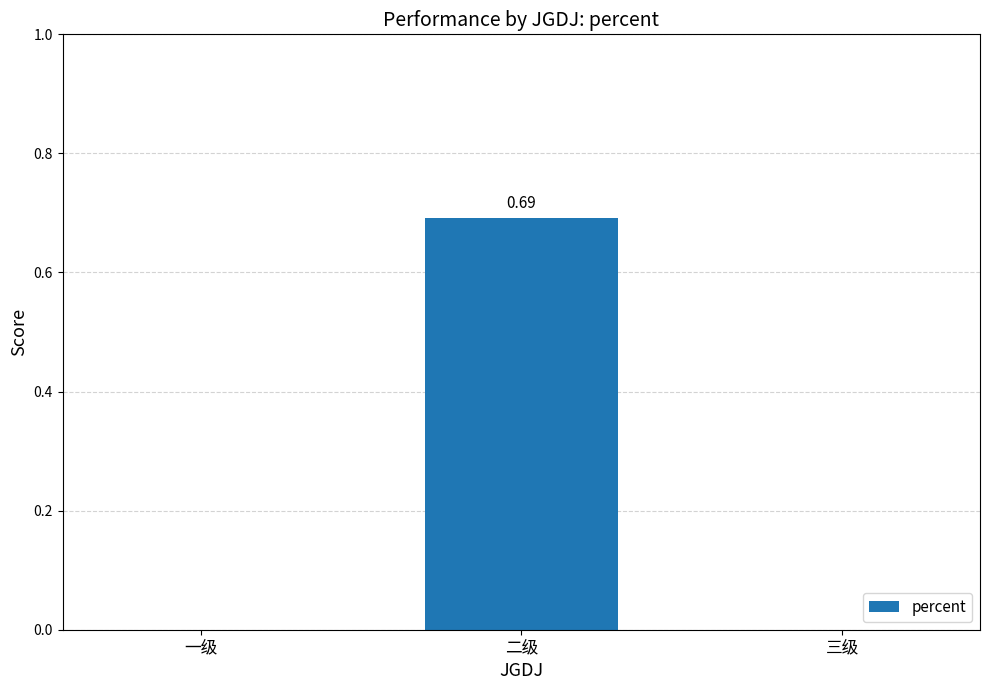

At which category does the chart reach its peak across all series?

二级